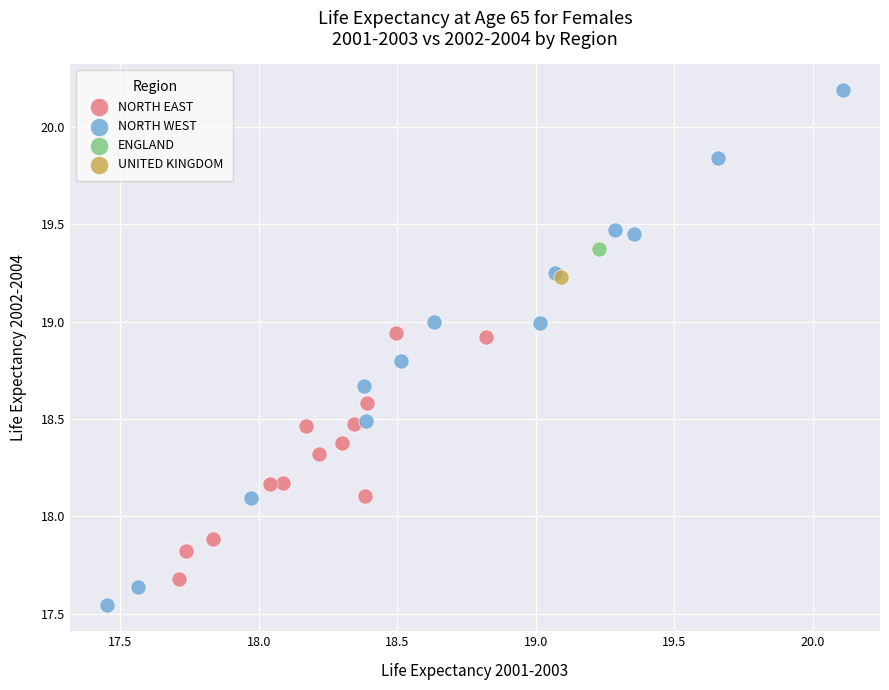

Which series reaches the maximum Y coordinate?

NORTH WEST